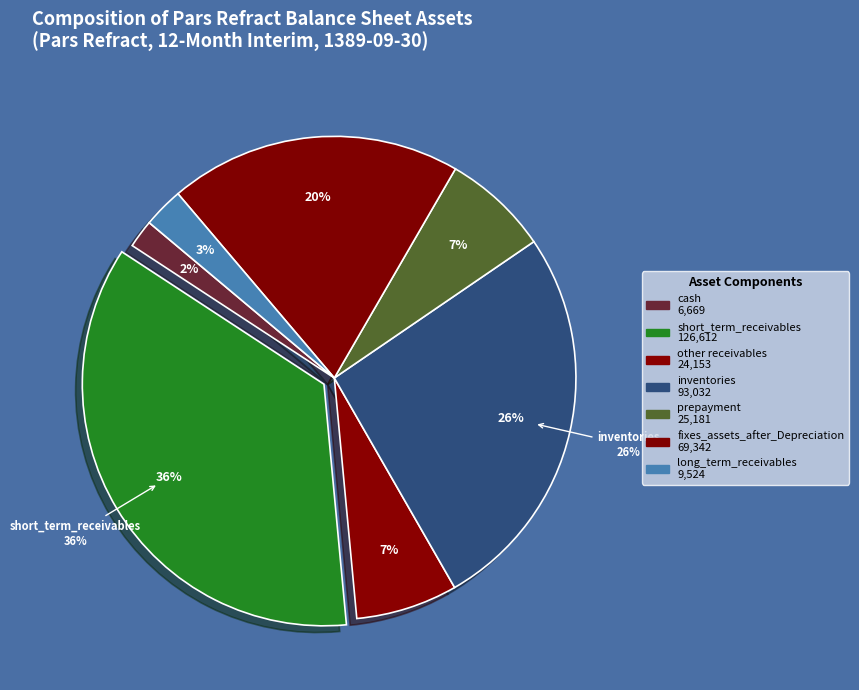

How many slices are in this pie chart?

7